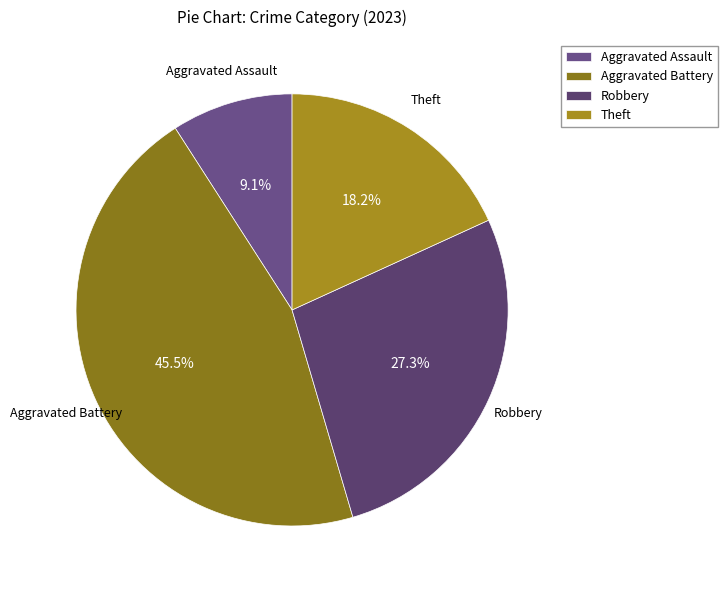

How many slices are in this pie chart?

4